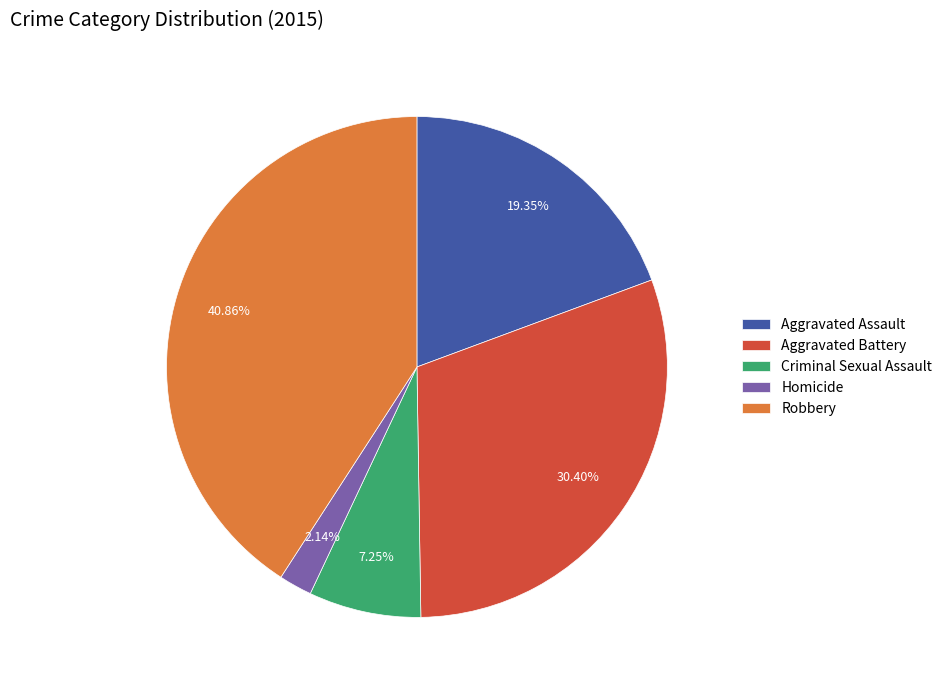

The Aggravated Battery slice represents 17% of the pie. True or false?

False